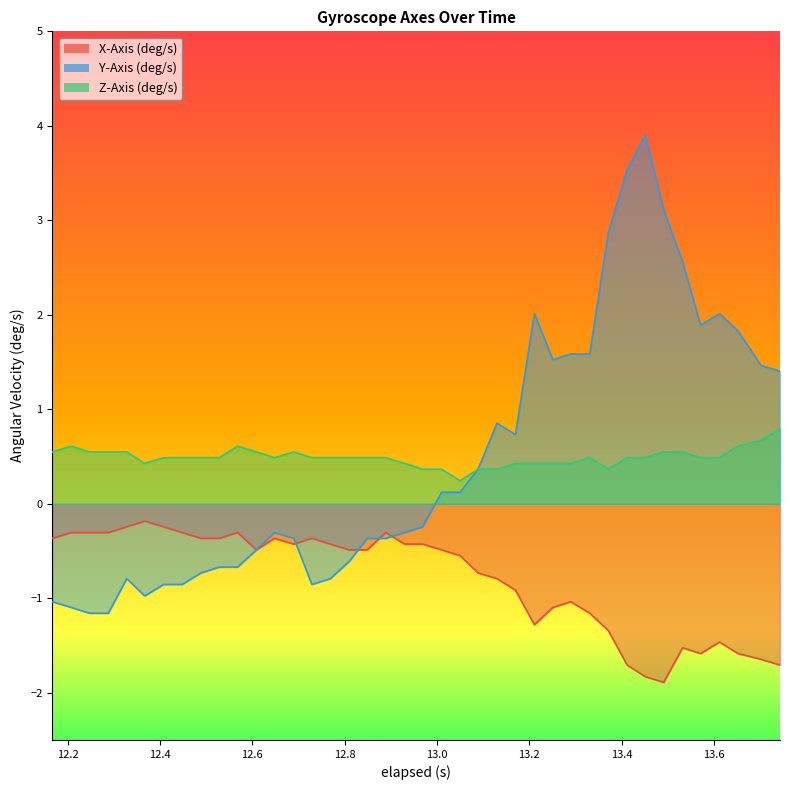

How many lines are shown in the chart?

3